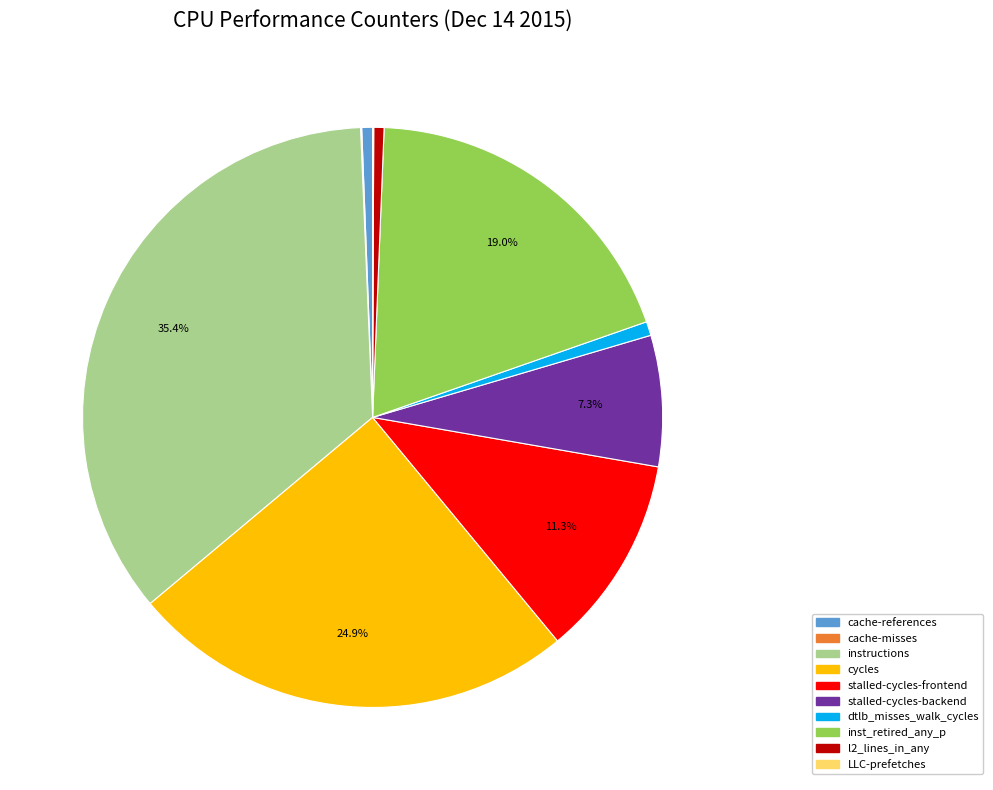

Is l2_lines_in_any the majority of the pie?

No